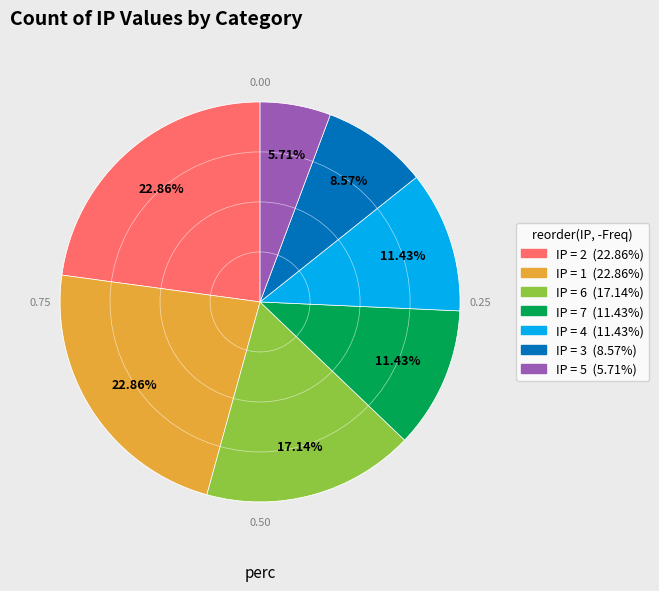

Is there any slice that represents more than half of the pie?

No